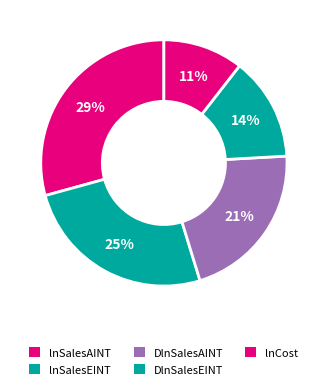

Count the number of slices in the pie.

5